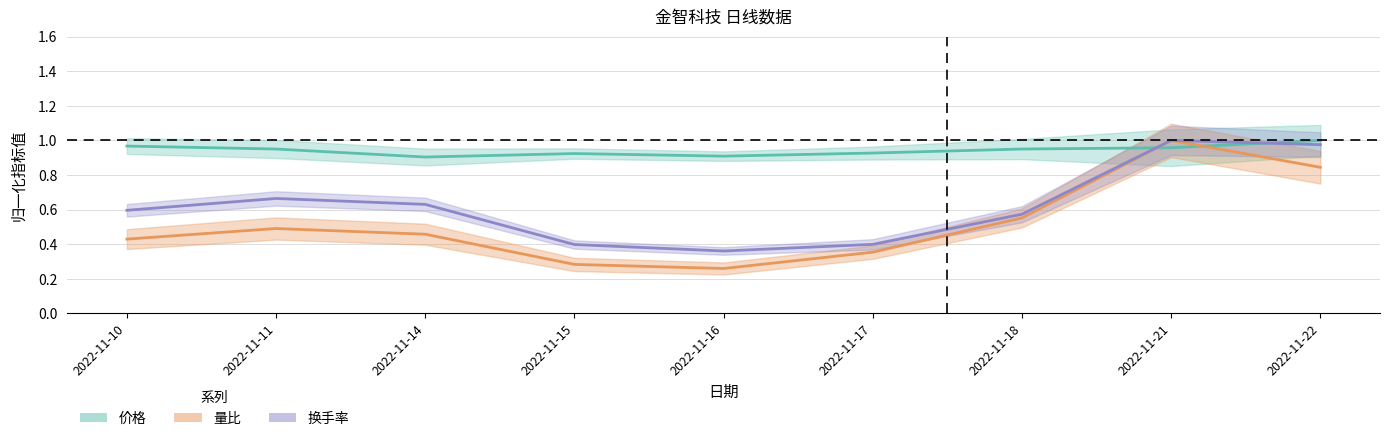

Where is the first local maximum for 量比?

2022-11-11